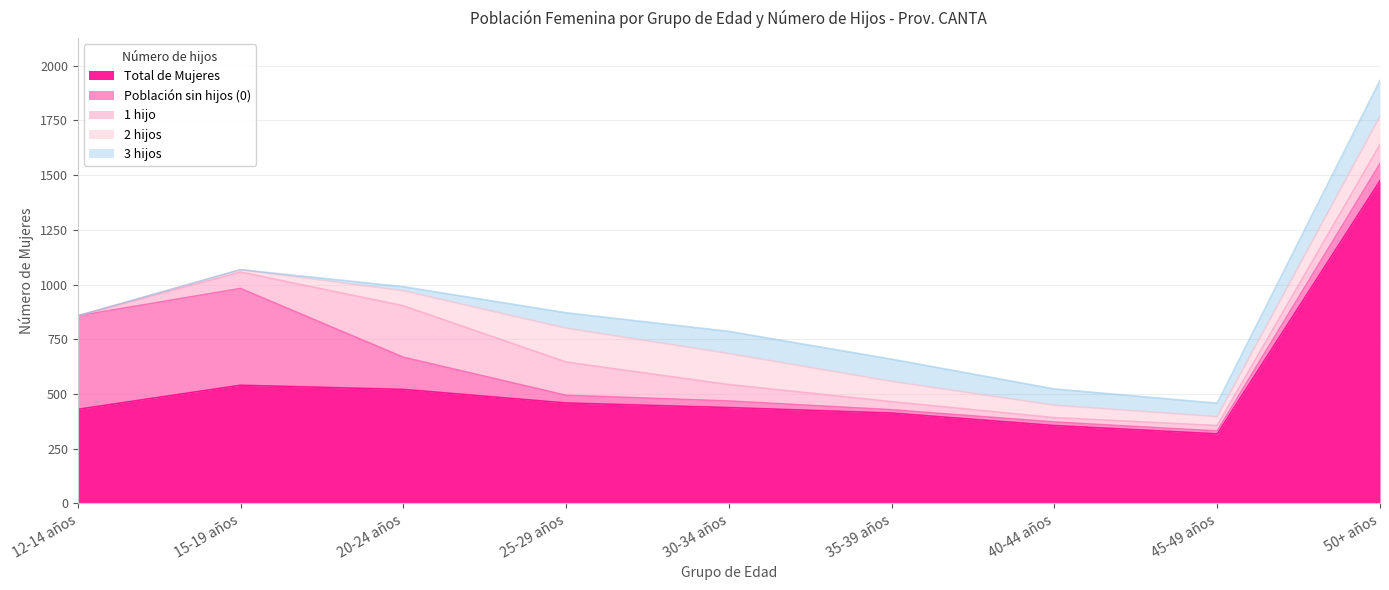

Which category has the lowest value in the 2 hijos series?

12-14 años